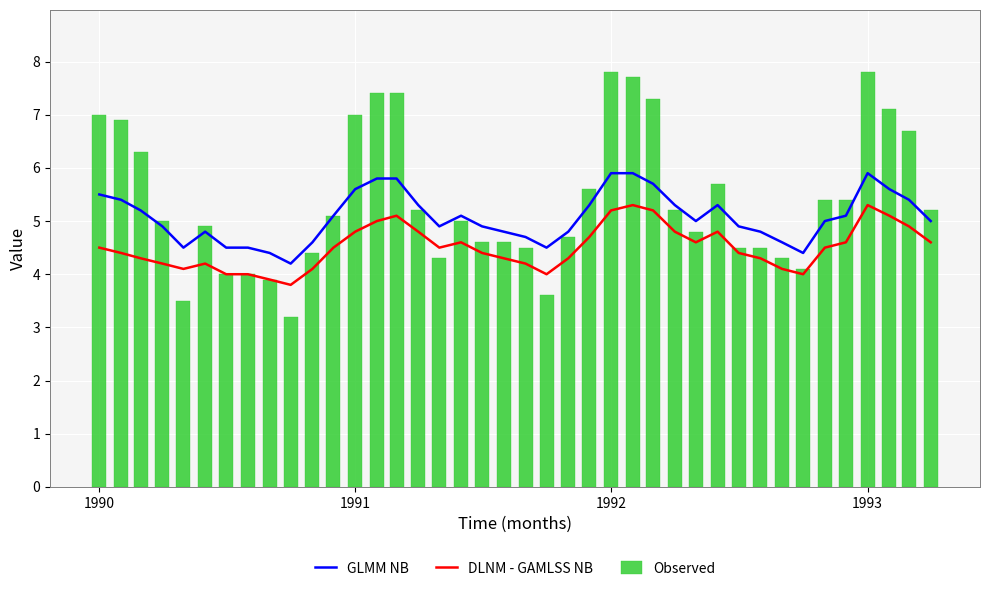

What is the average value of the Observed series?

5.4